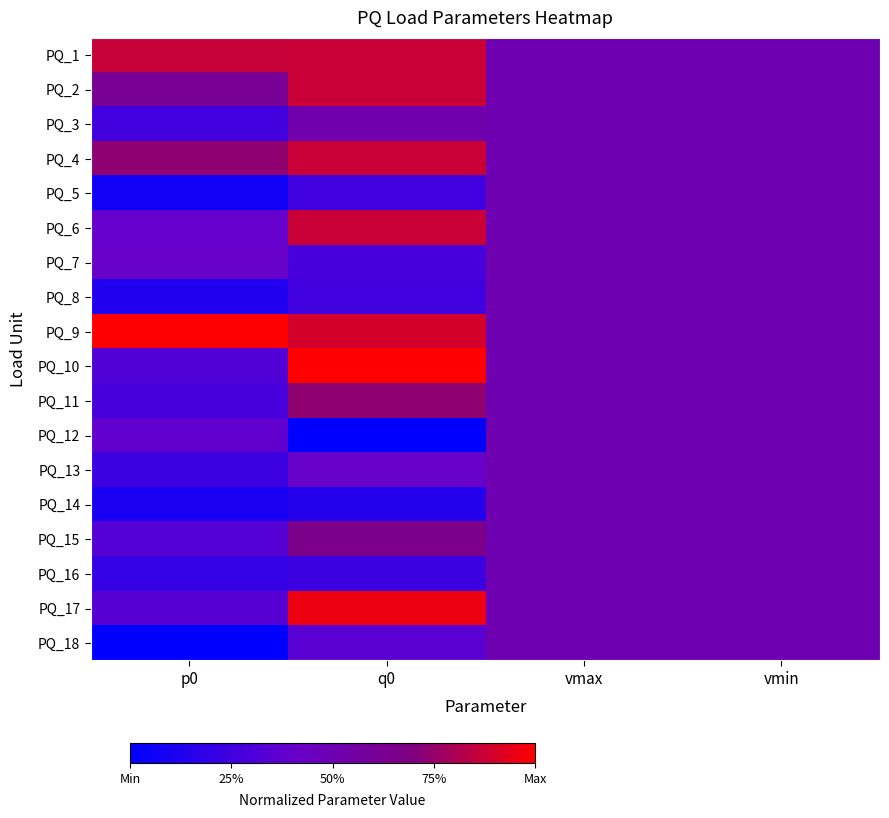

What is the difference between the highest and lowest values at p0?

1.0